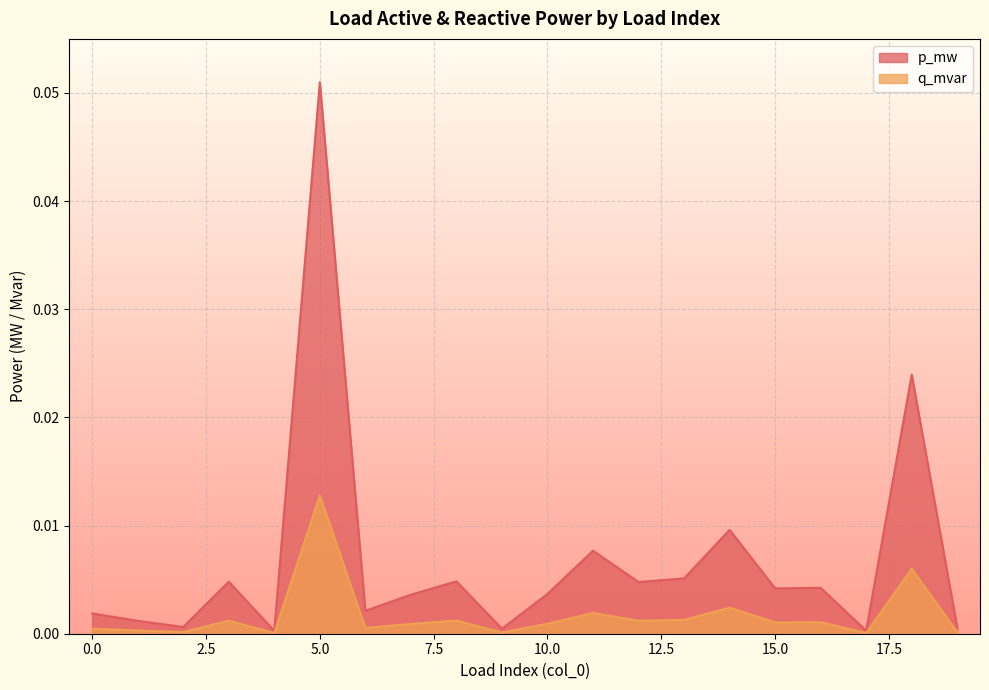

How many interior local valleys does the p_mw series have?

7